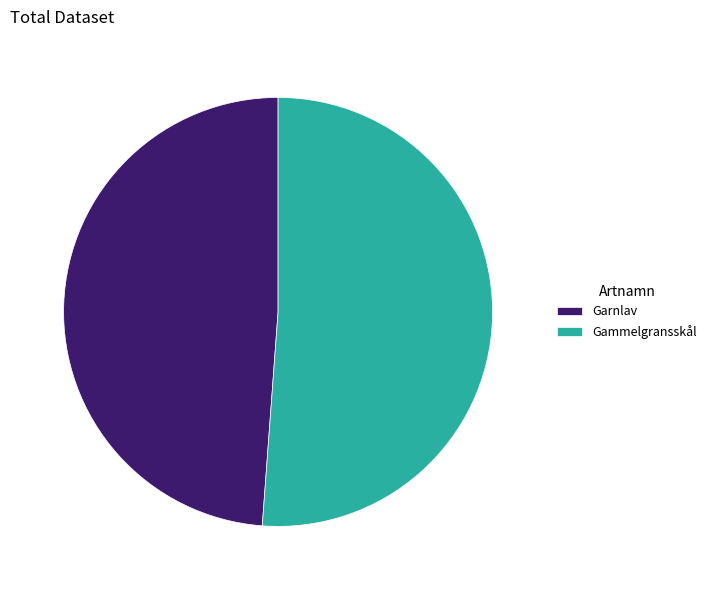

Which has a higher value, Garnlav or Gammelgransskål?

Gammelgransskål